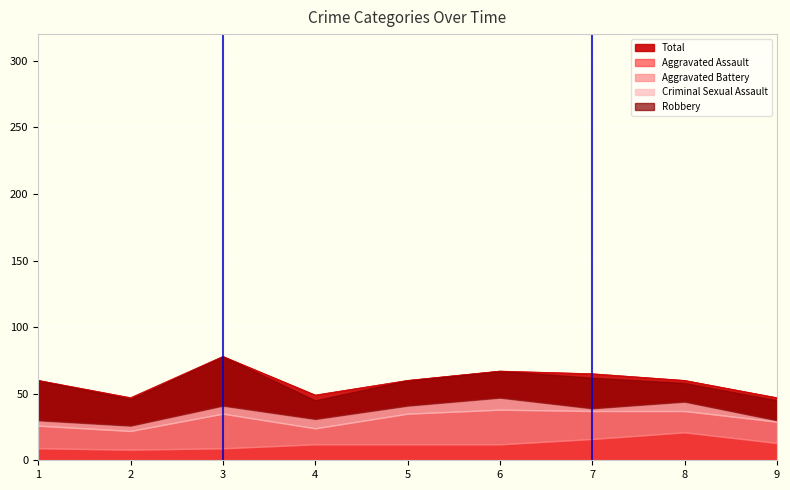

How many lines are shown in the chart?

5